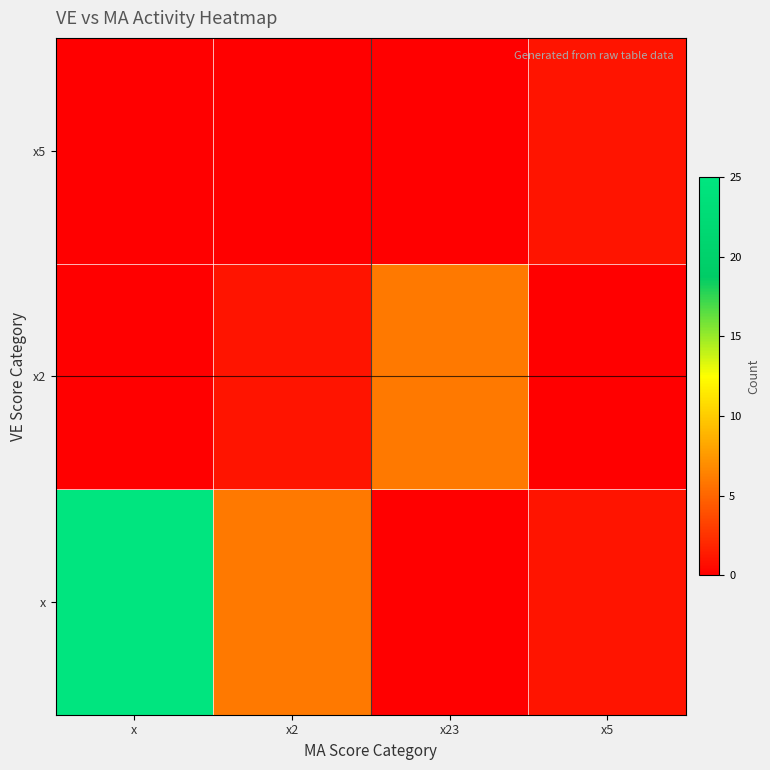

How many series are shown in this chart?

3